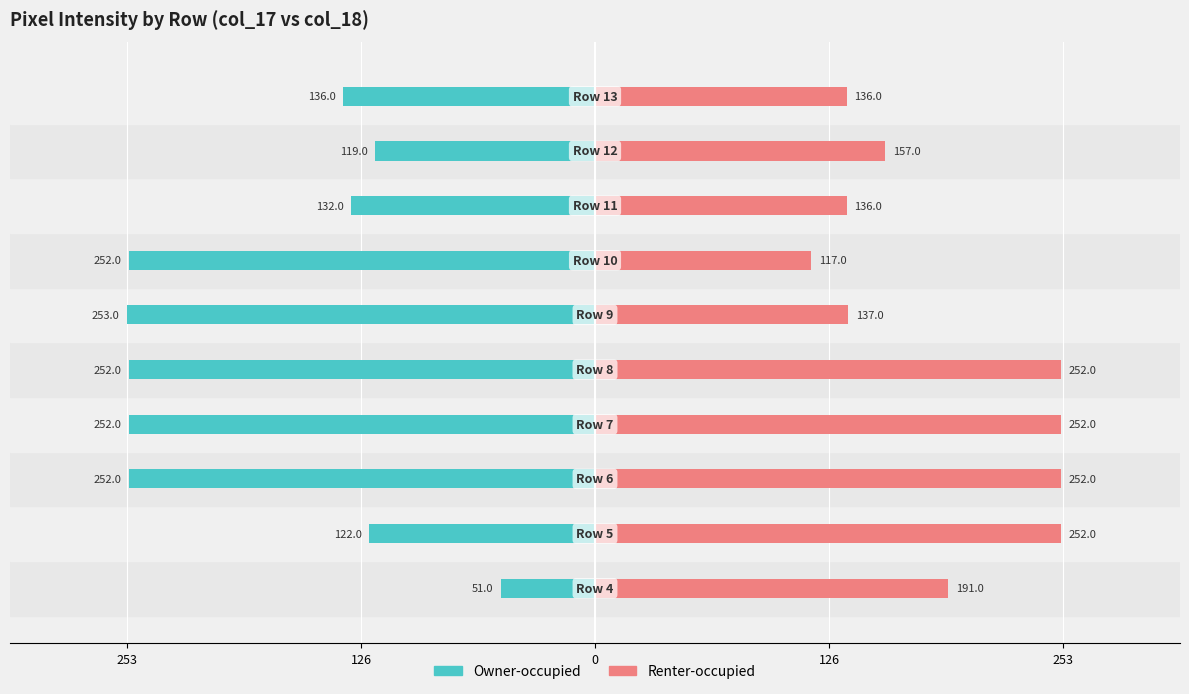

Is it true that Owner-occupied equals -252 at 126?

True